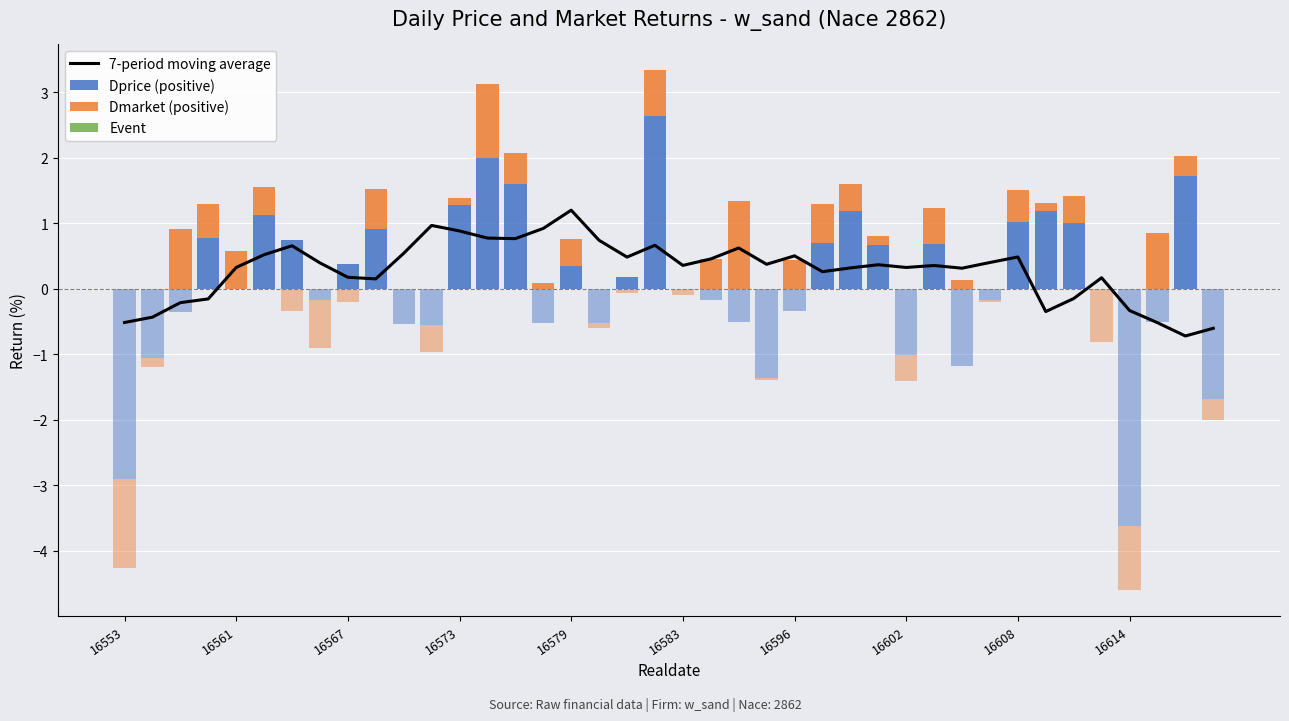

What is the lowest value of the 7-period moving average series?

-0.7